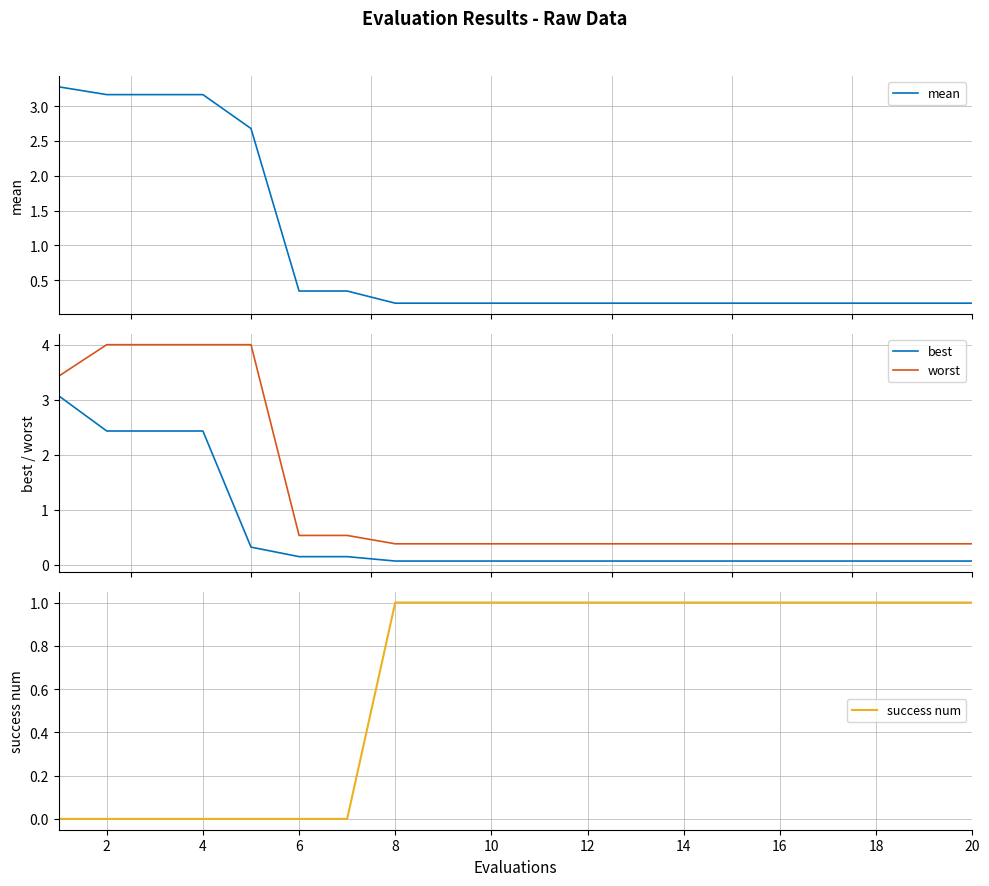

True or false: best and mean cross at least once.

False